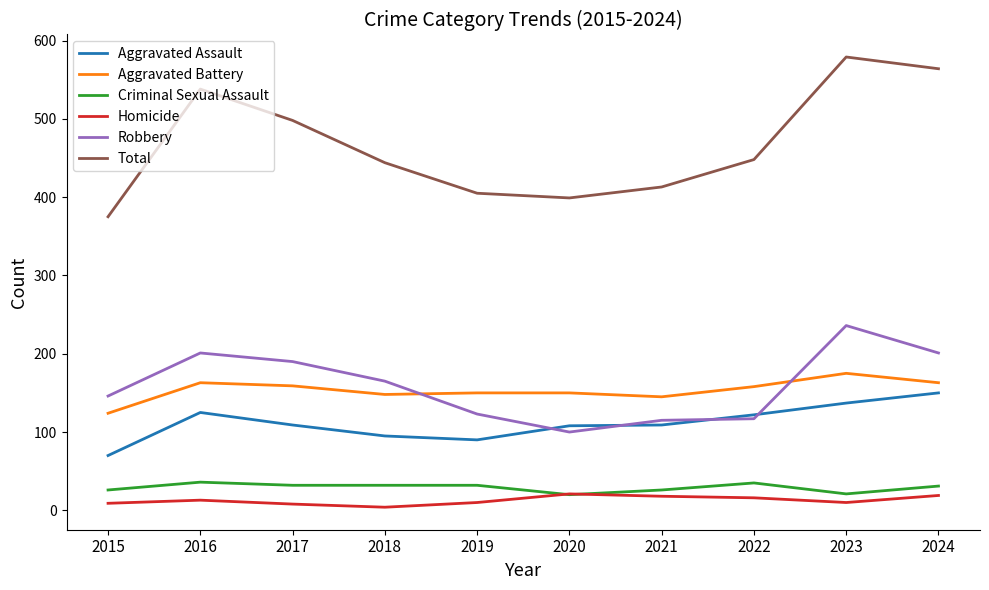

True or false: Aggravated Battery and Criminal Sexual Assault cross at least once.

False